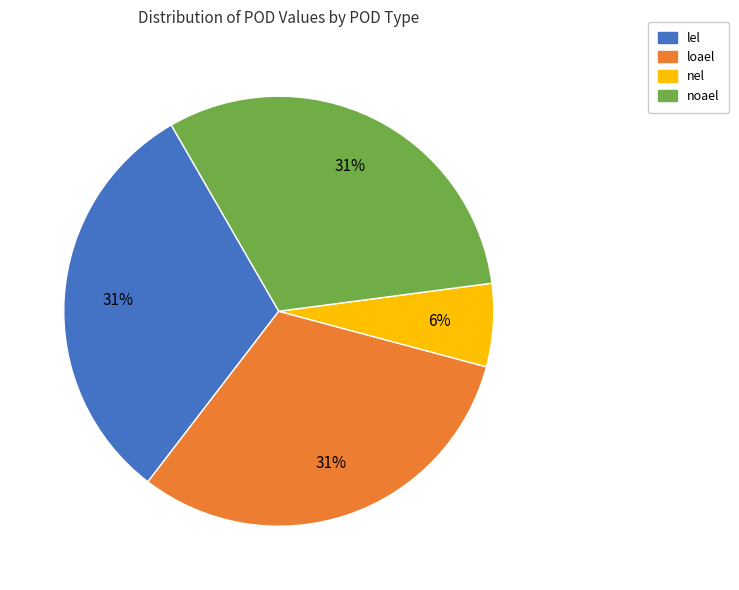

How many slices are in this pie chart?

4